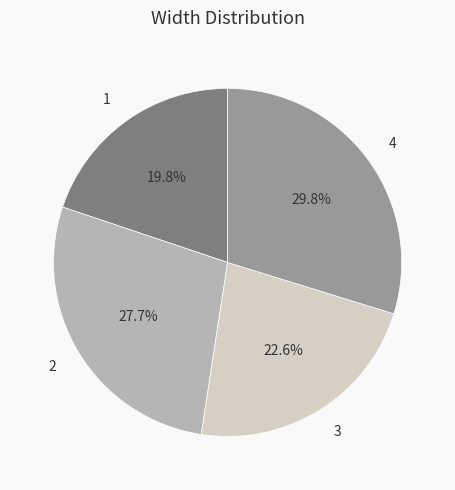

Rank the categories by value from highest to lowest.

4, 2, 3, 1